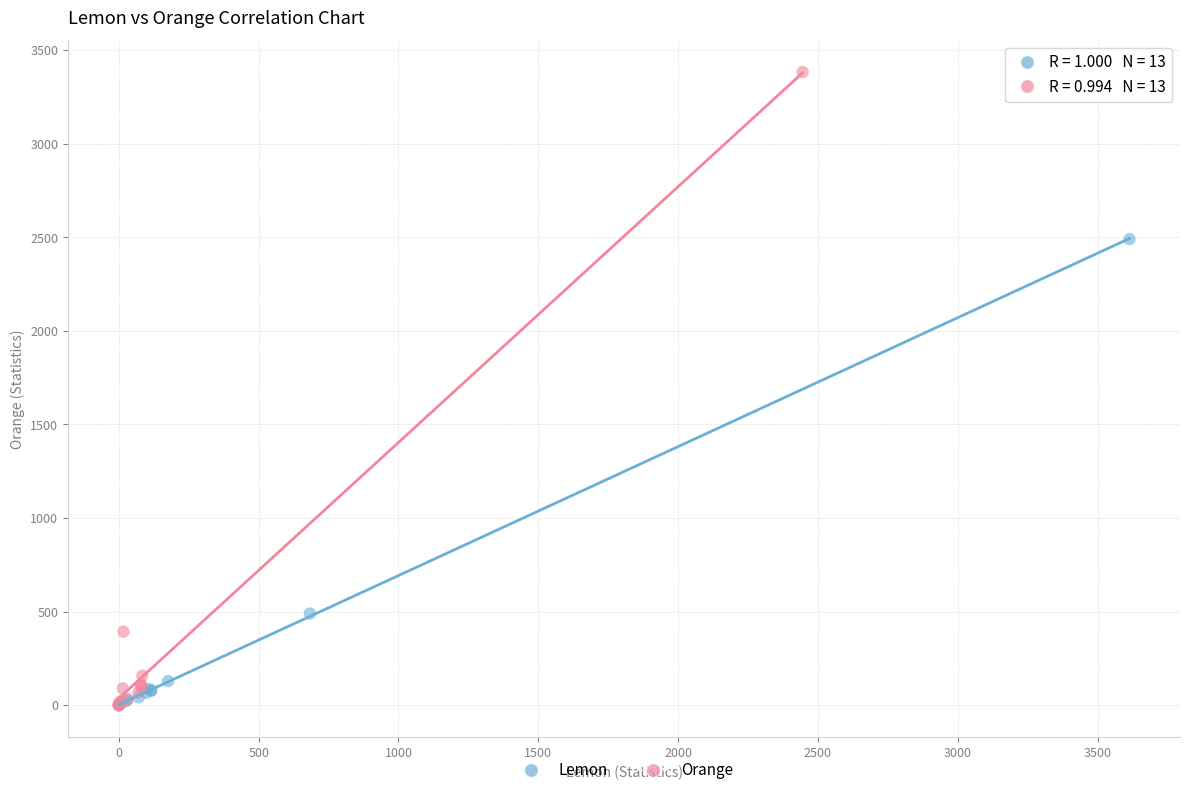

Which series contains the highest Y value?

Orange